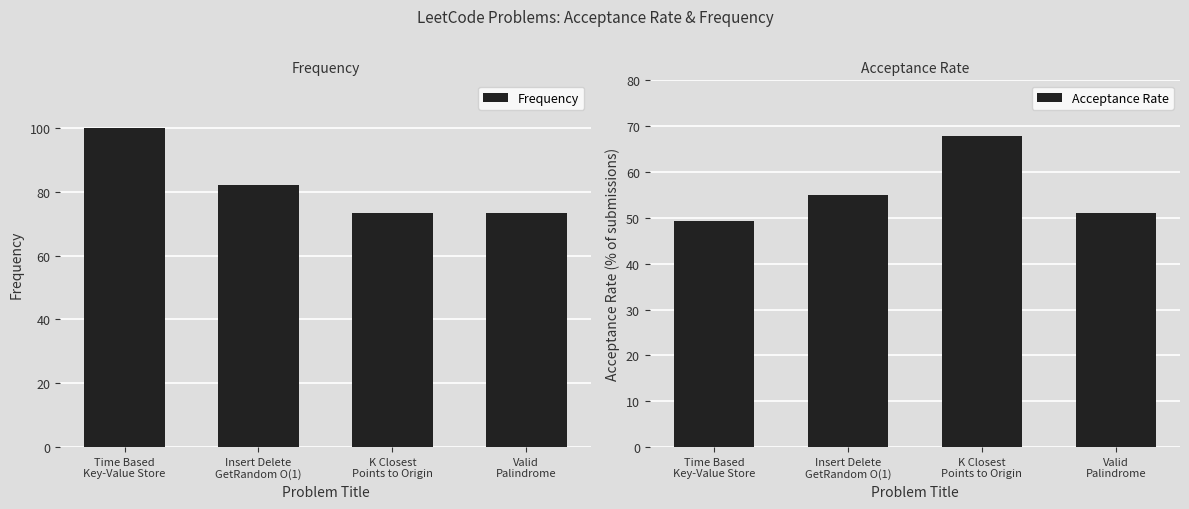

Which category has the lowest value across all series?

Time Based
Key-Value Store